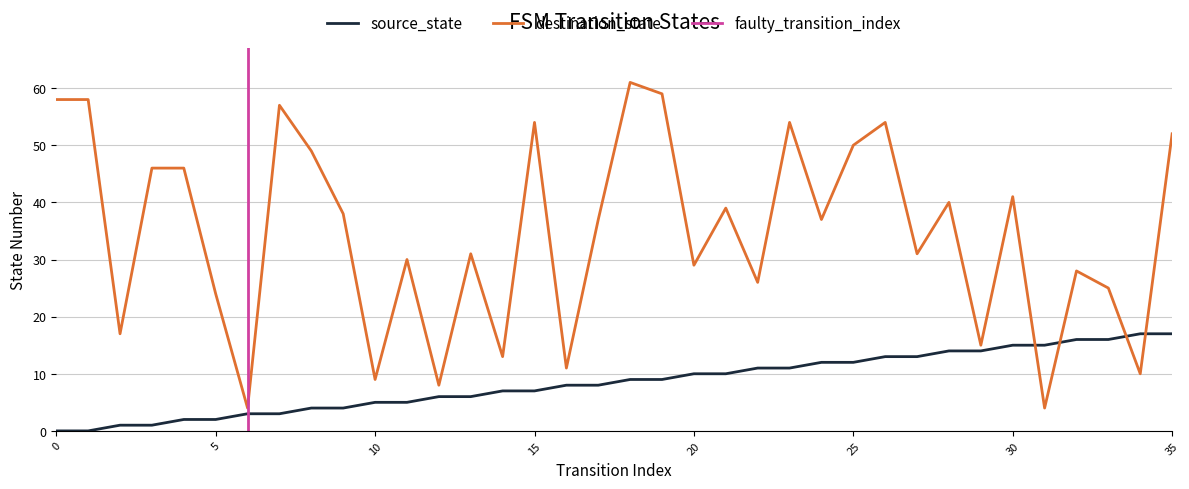

Which series has the largest range (max minus min)?

destination_state